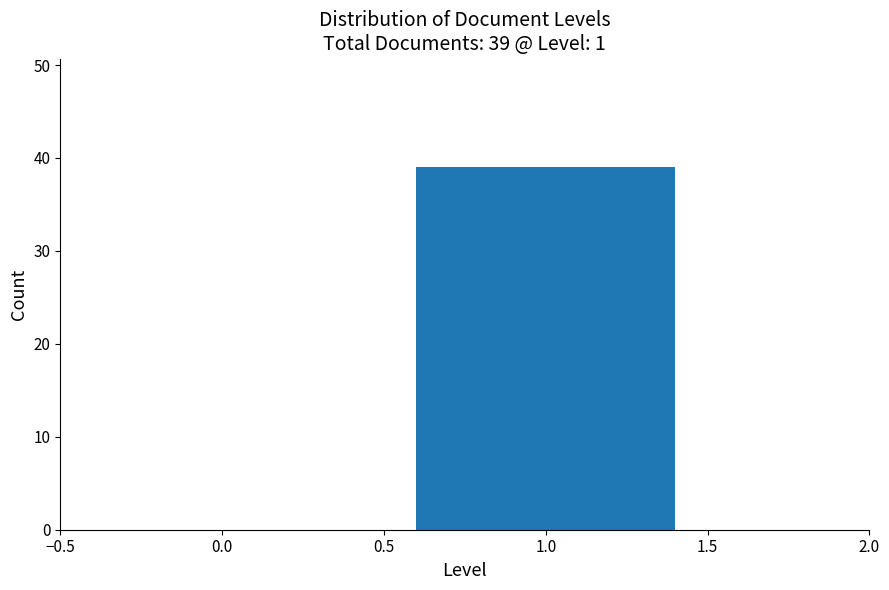

Reading left to right, transcribe all the data shown in this chart.

1.0=39	2.0=0